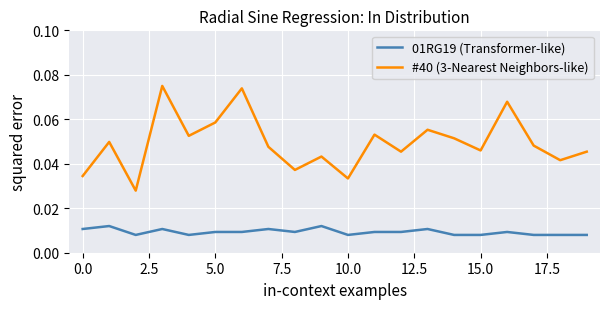

Count the #40 (3-Nearest Neighbors-like) values in the range 0 to 1.

20